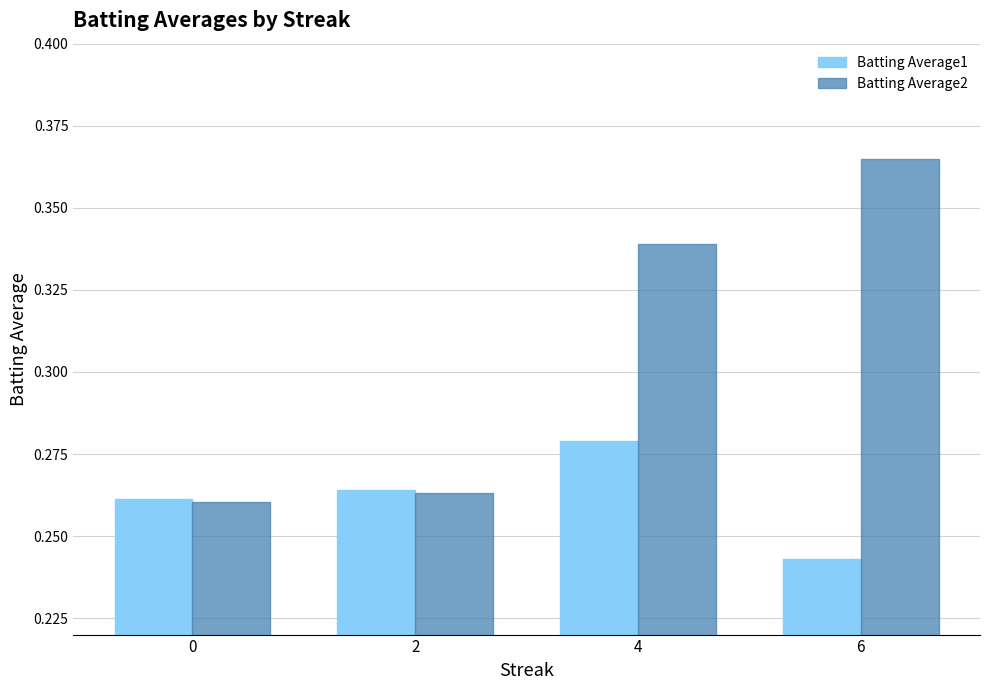

Rank the series by their average value, from highest to lowest.

Batting Average2, Batting Average1